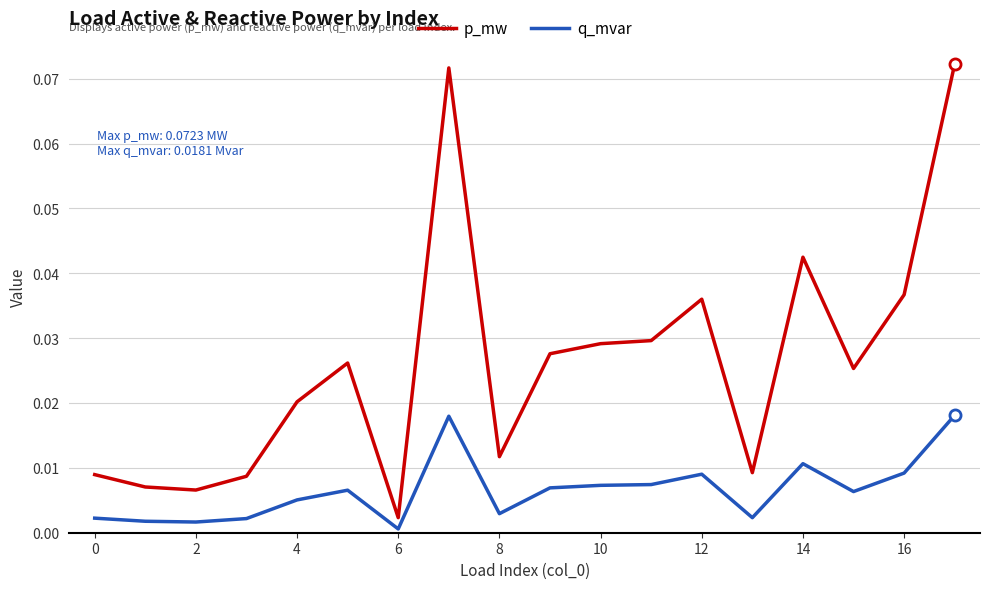

True or false: q_mvar and p_mw cross at least once.

False